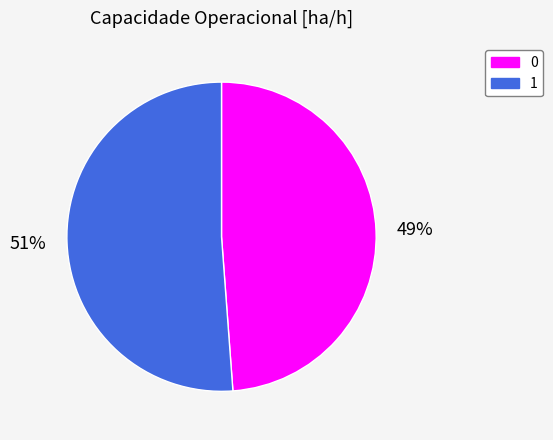

How many slices are in this pie chart?

2